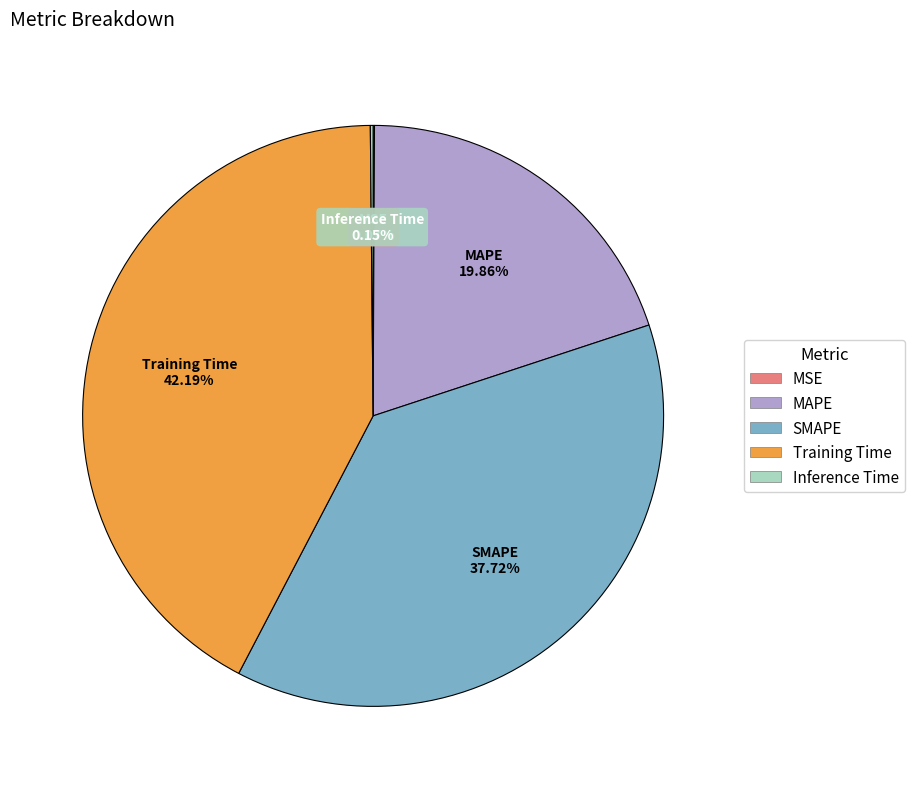

To the nearest percent, what percentage of the pie is SMAPE?

38%